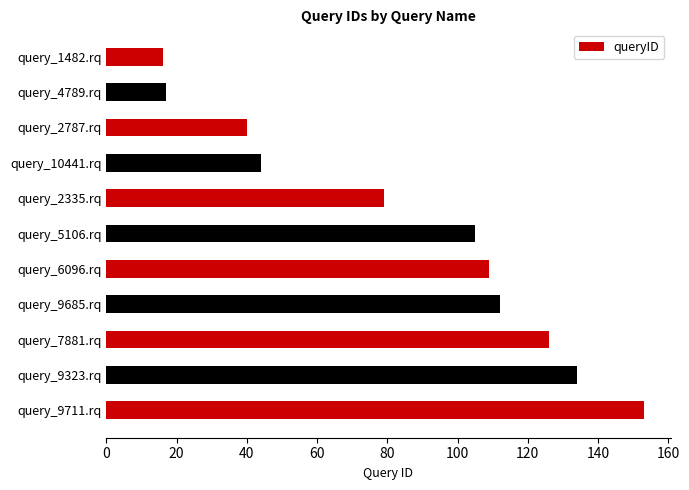

What is the difference between the second highest and minimum values?

118